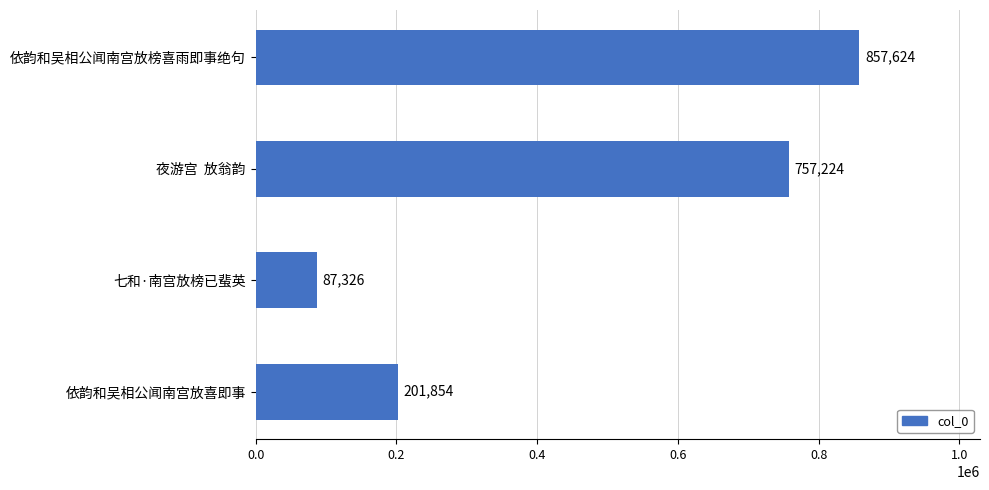

Approximately how many times larger is the value at 夜游宫  放翁韵 compared to 依韵和吴相公闻南宫放榜喜雨即事绝句?

0.9